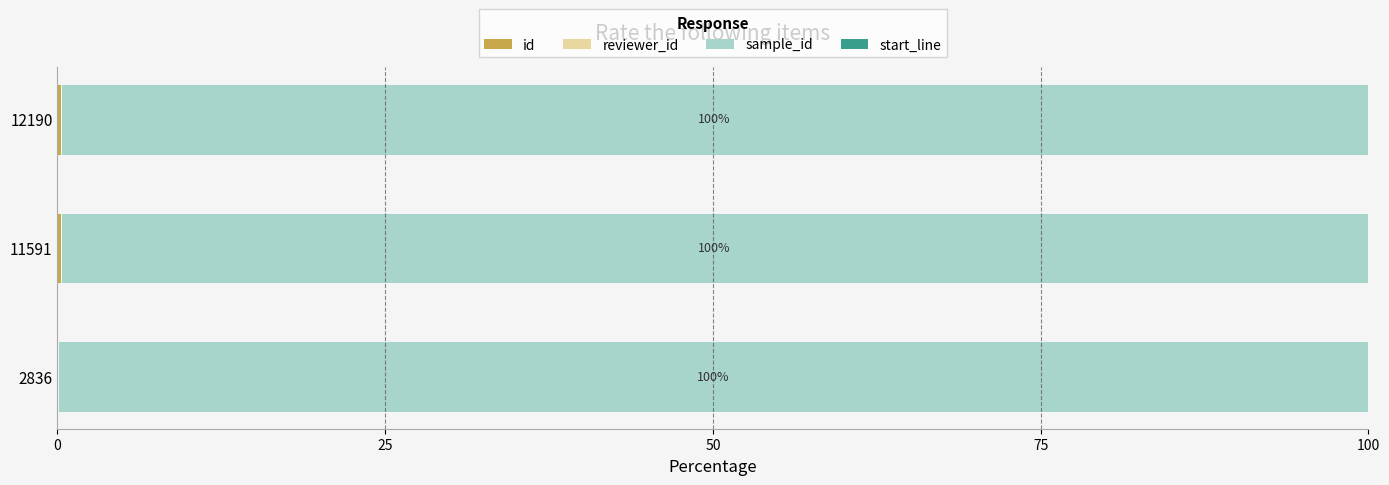

Count the number of data series in this chart.

4